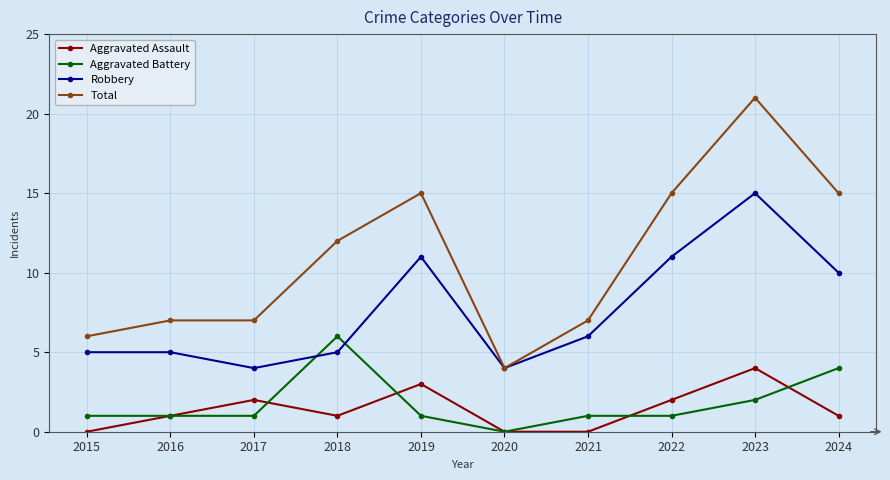

What is the spread (max minus min) of values at 2024?

14